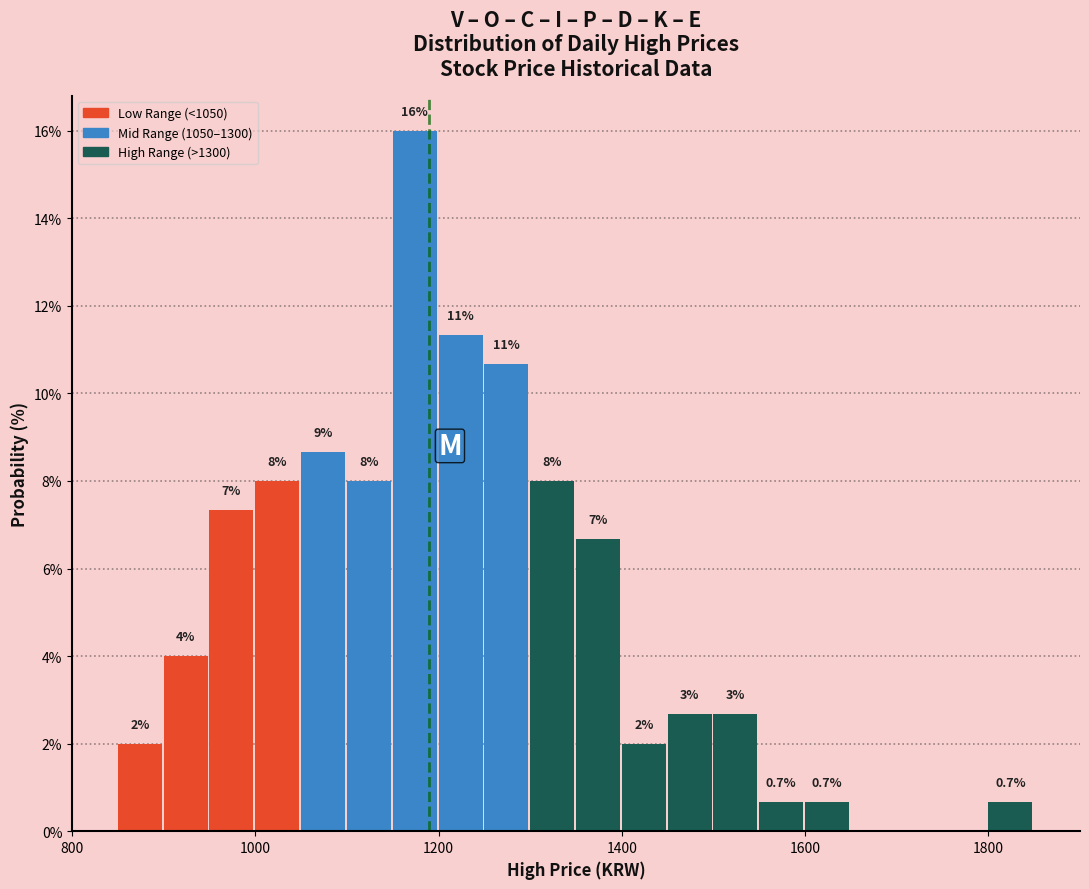

Read against the x-axis, roughly where is the centre of the tallest bar?

1180